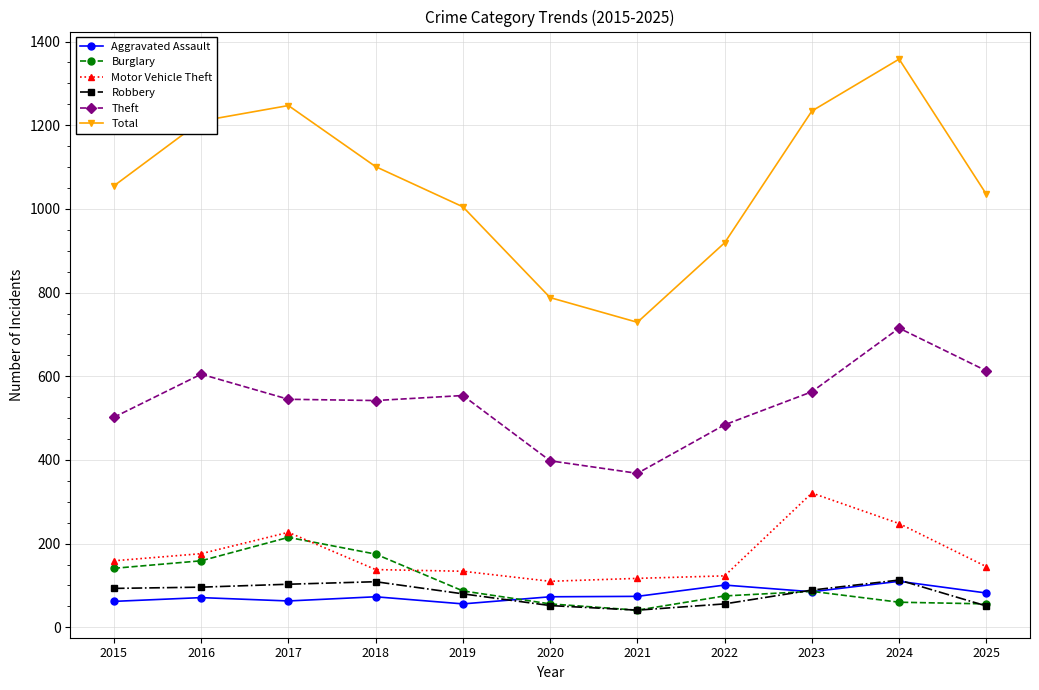

What is the value of the Motor Vehicle Theft point at the 4th from the left?

138